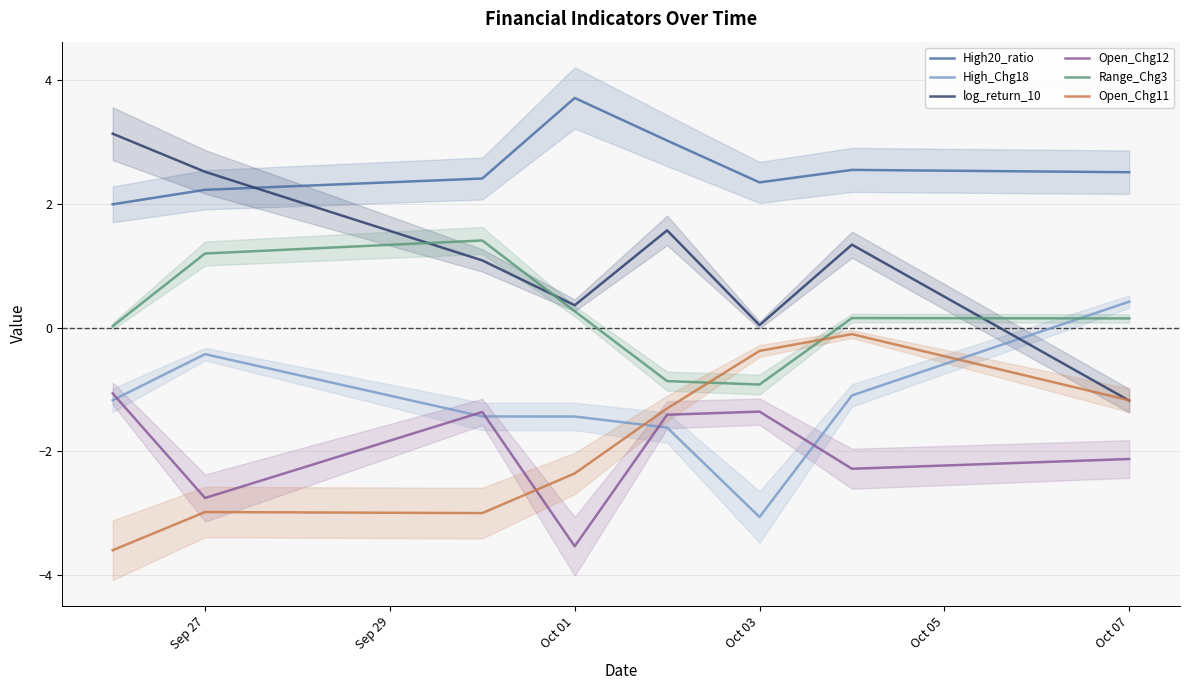

What is the maximum value for Range_Chg3?

1.4